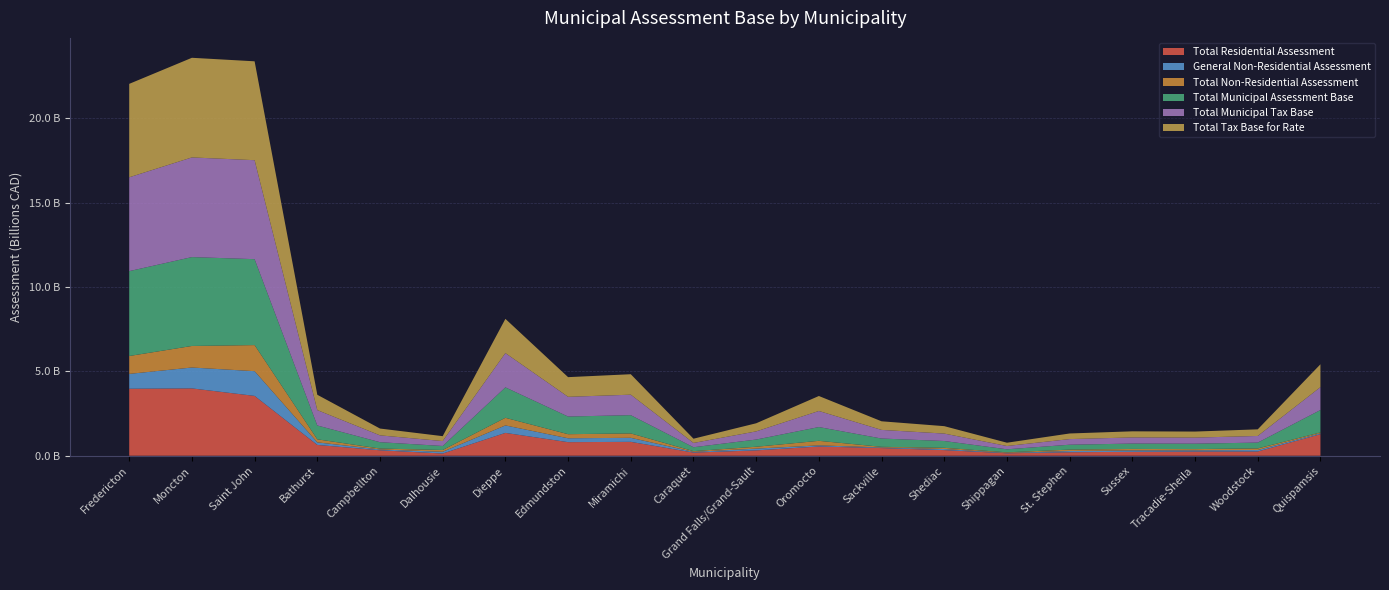

Reading left to right, extract all data points from this chart.

Total Residential Assessment: 3971226500	3990903400	3546531400	640423600	323044200	130985800	1353324000	804973900	823041600	187591600	316996600	547948500	453696900	333418500	144892000	206982900	232078600	249553100	252060000	1277355700
General Non-Residential Assessment: 879437500	1237886400	1465029500	152536900	49011300	102642100	443275800	229996000	238531800	41600600	104689000	65778600	36476400	64005700	24885800	71685100	82757400	70277500	86975900	51886200
Total Non-Residential Assessment: 1060020300	1277238200	1546356100	180324000	54081200	106704600	451348300	242010500	260143300	43572700	110580600	269218900	38010500	71110800	33370800	83916000	87202300	72874000	93905200	51925500
Total Municipal Assessment Base: 5031246800	5268141600	5092887500	820747600	377125400	237690400	1804672300	1046984400	1083184900	231164300	427577200	817167400	491707400	404529300	178262800	290898900	319280900	322427100	345965200	1329281200
Total Municipal Tax Base: 5561256950	5906760700	5866065550	910909600	404166000	291042700	2030346450	1167989650	1213256550	252950650	482867500	951776850	510712650	440084700	194948200	332856900	362882050	358864100	392917800	1355243950
Total Tax Base for Rate: 5537706643	5905557507	5861161228	908775732	404134963	291016185	2030115118	1166322245	1213045439	252420599	481199702	888522503	510701836	440033076	194873819	332753235	362761282	358763549	392574869	1355243950